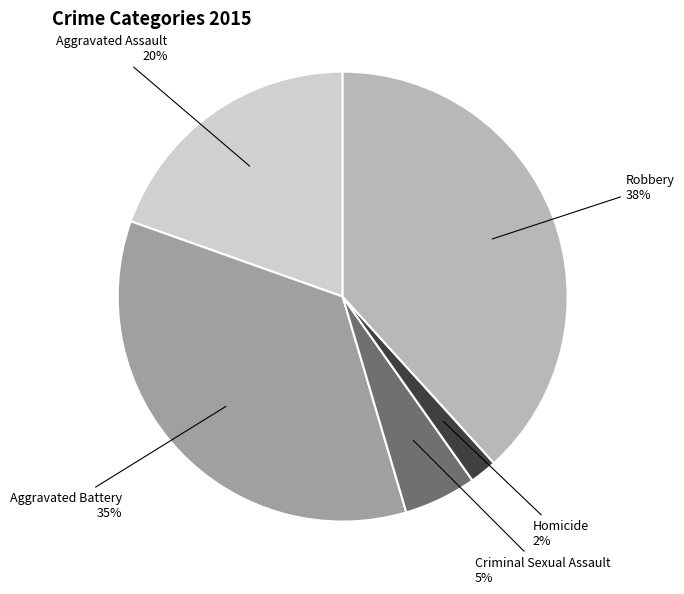

Is the sum of Aggravated Battery and Homicide greater than half?

No